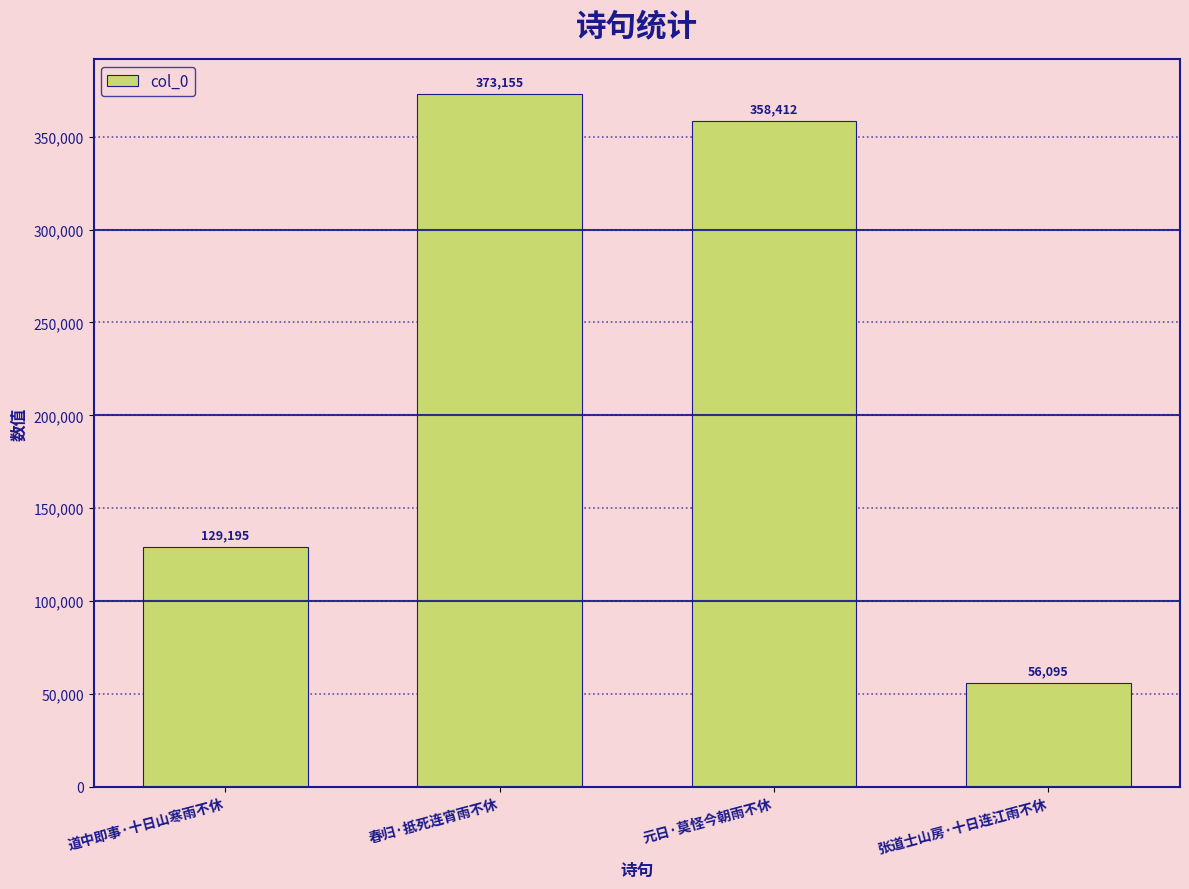

List the labels in order of value, largest first.

春归·抵死连宵雨不休, 元日·莫怪今朝雨不休, 道中即事·十日山寒雨不休, 张道士山房·十日连江雨不休